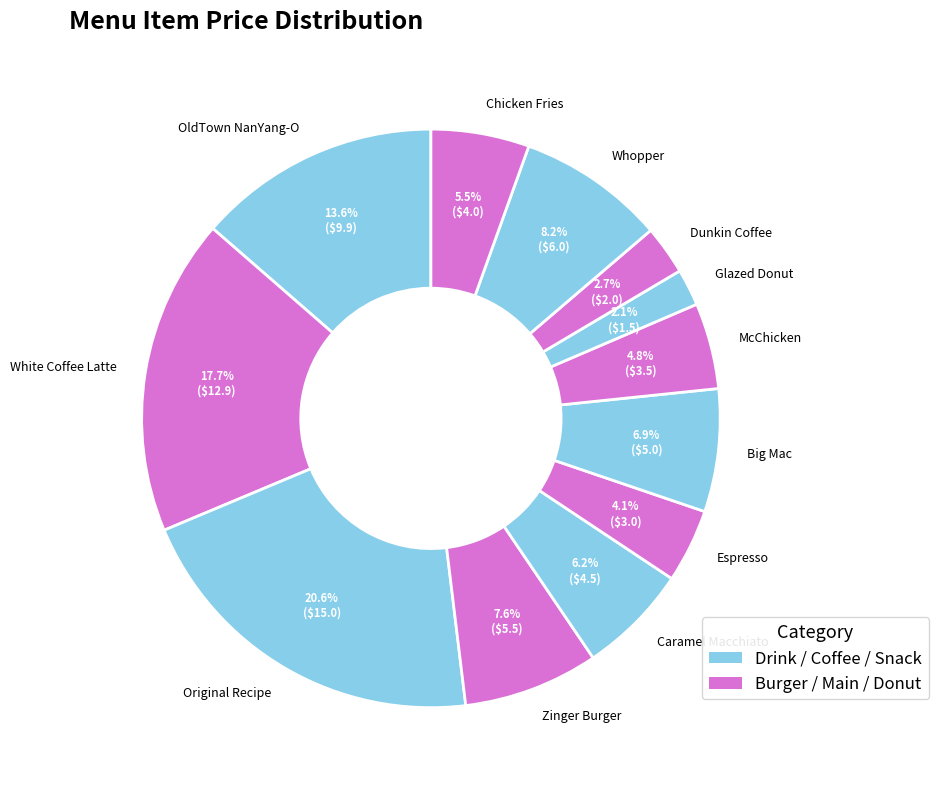

To the nearest percent, what percentage of the pie is Espresso?

4%